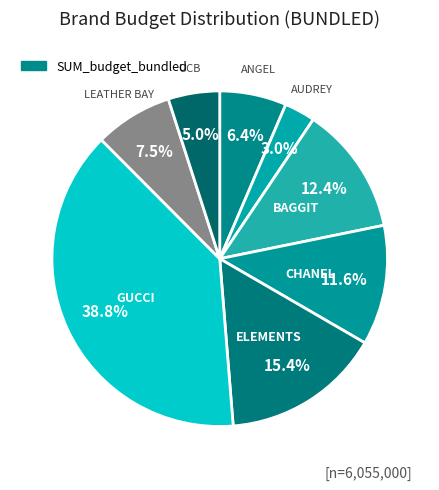

To the nearest percent, what is the difference between the largest and smallest slice percentages?

36%